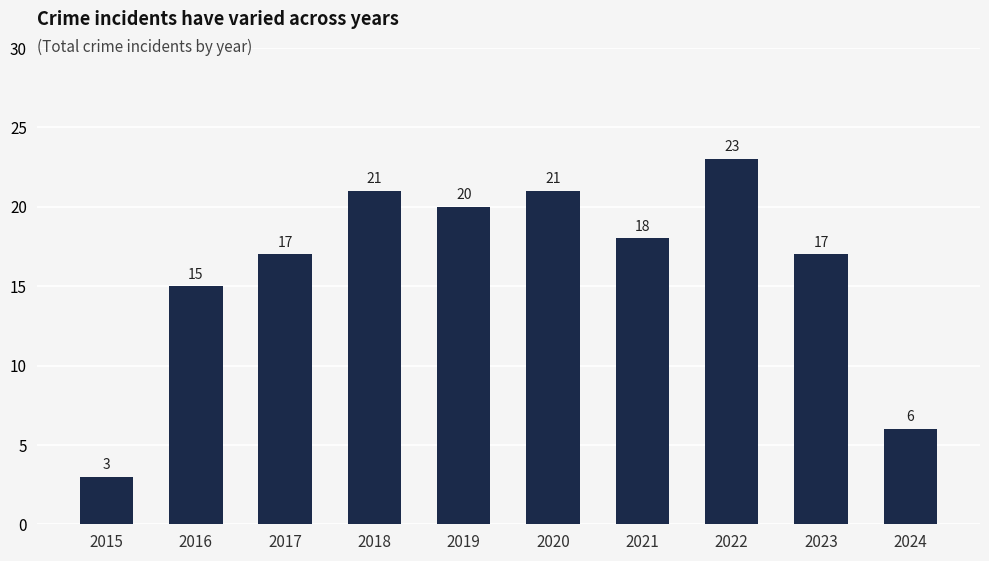

Count the number of data series in this chart.

1